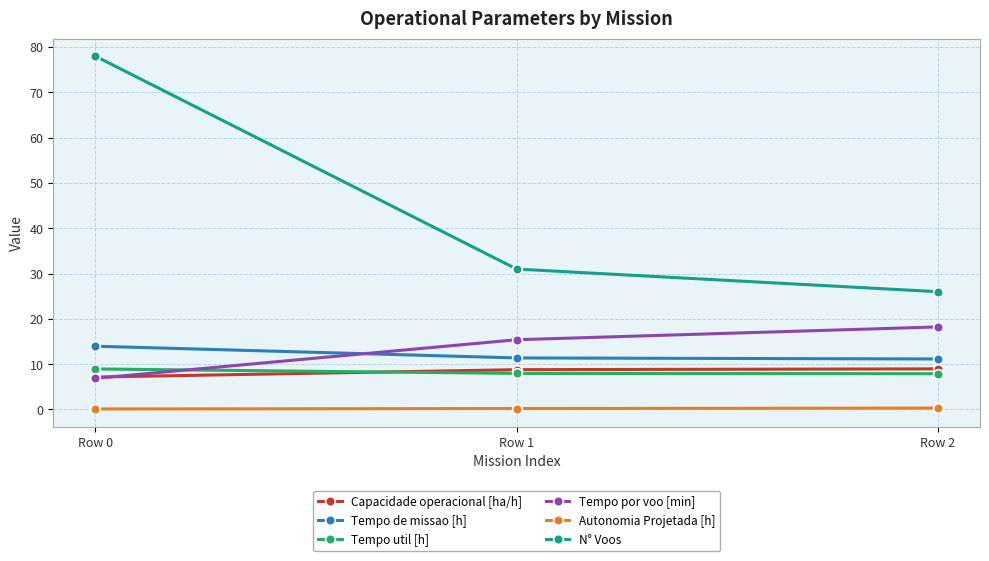

True or false: Capacidade operacional [ha/h] has a value of 7.2 at Row 0.

True